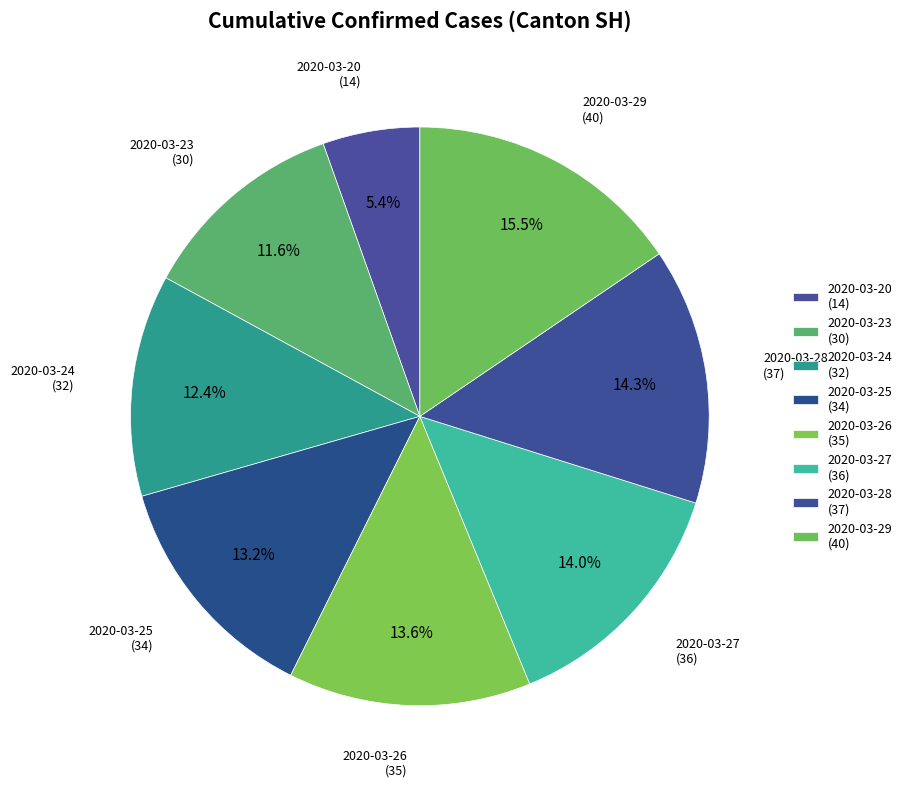

To the nearest percent, what percentage of the pie is 2020-03-28?

14%